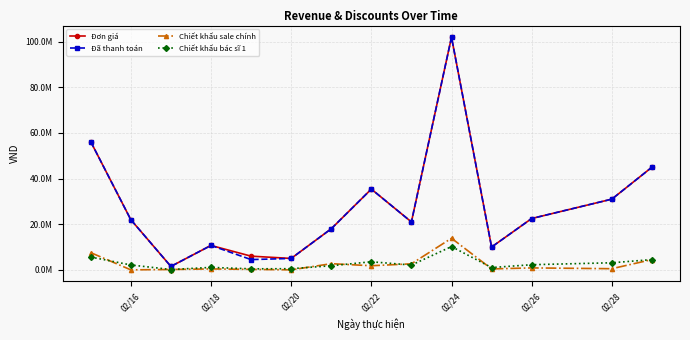

True or false: Đơn giá and Đã thanh toán cross at least once.

False